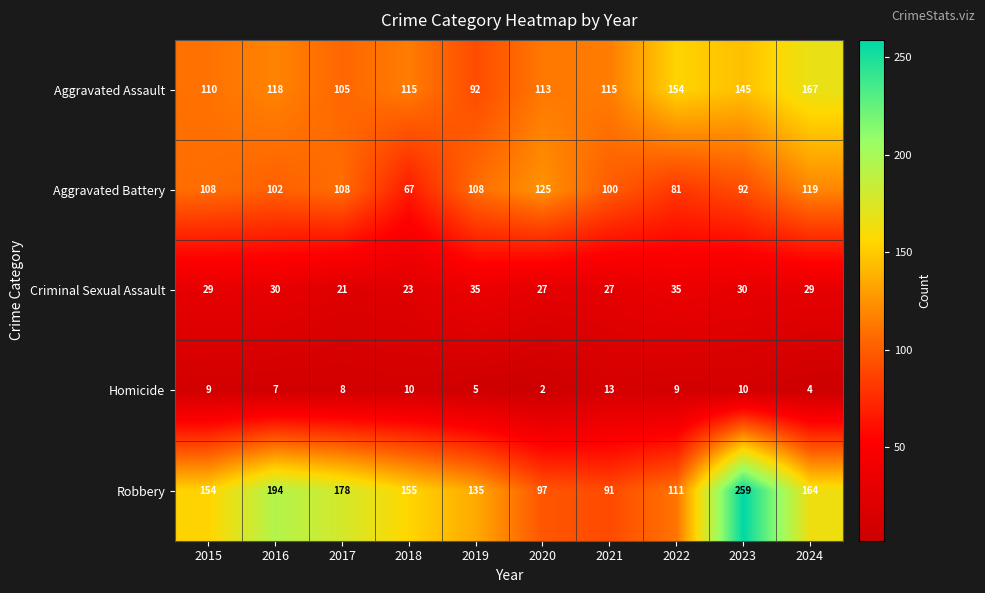

Which series changed the most between 2016 and 2019?

Robbery